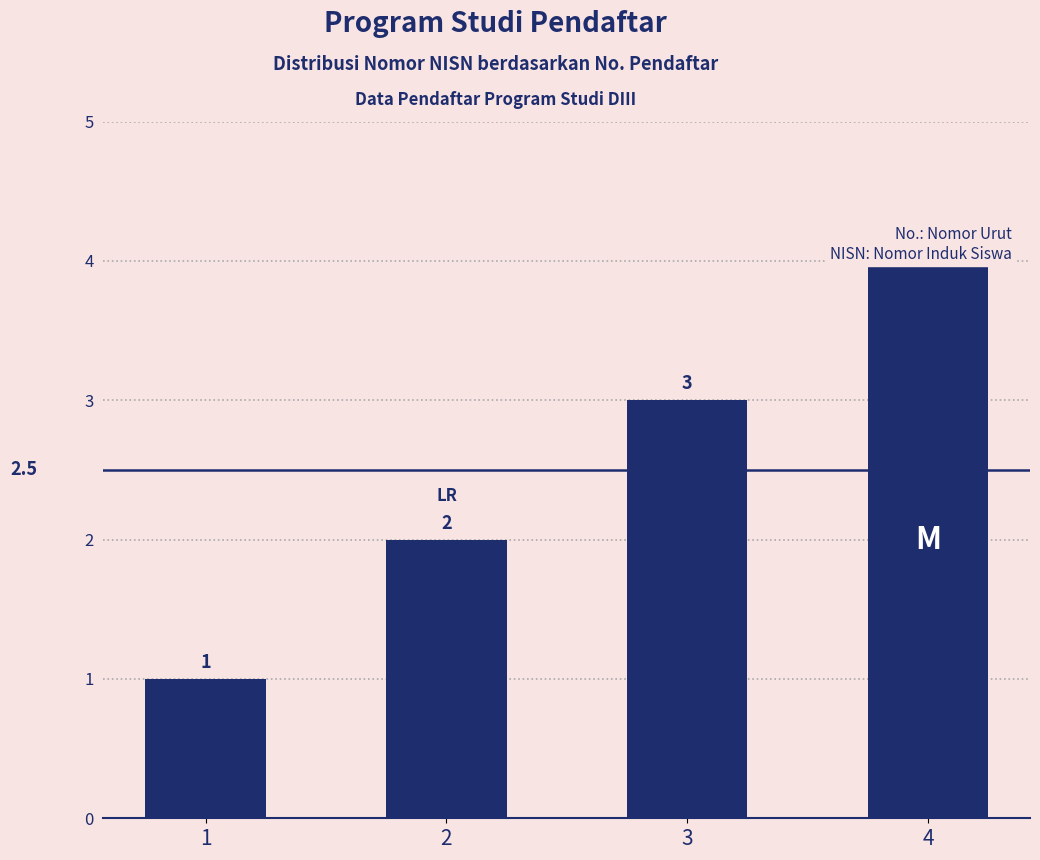

What is the difference between the second highest and second lowest values?

1